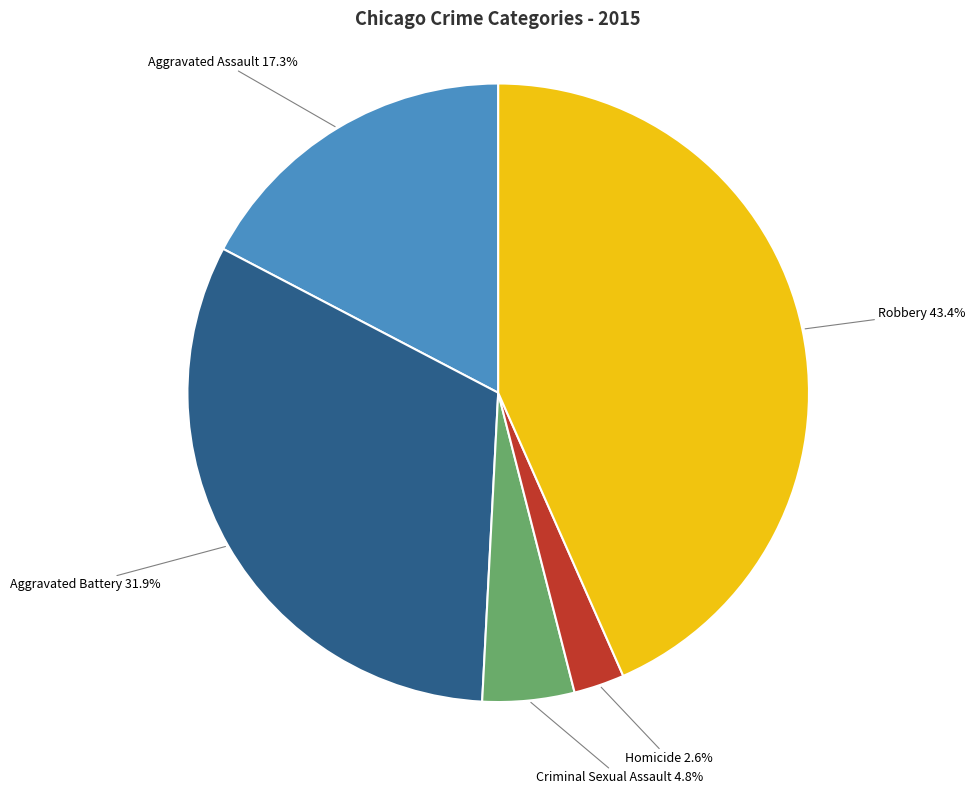

To the nearest percent, what is the difference between the largest and smallest slice percentages?

41%